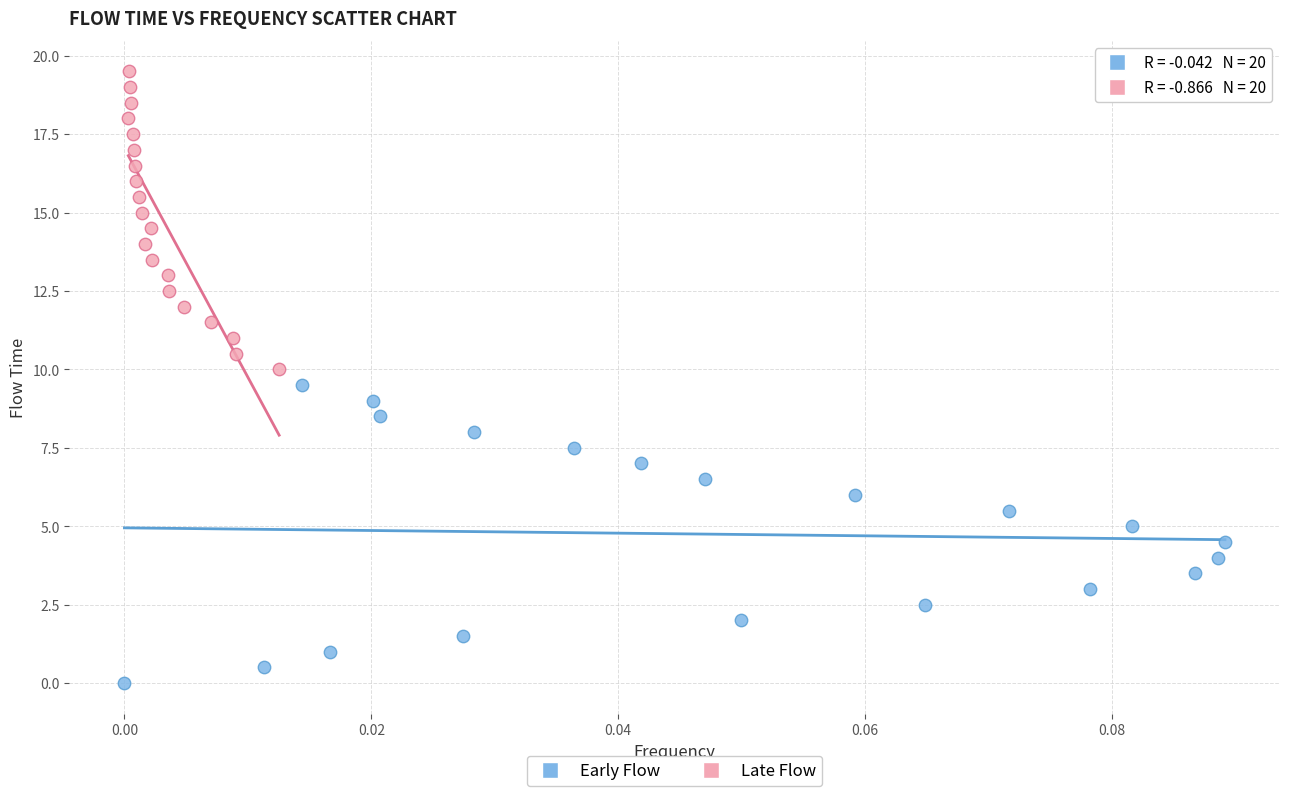

Which series contains the lowest Y value?

Early Flow